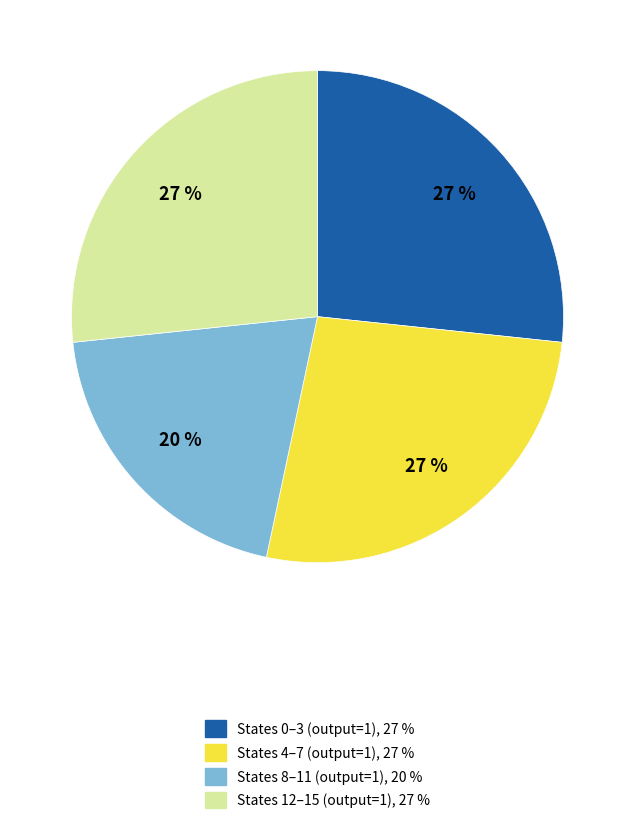

Does any single category account for the majority?

No